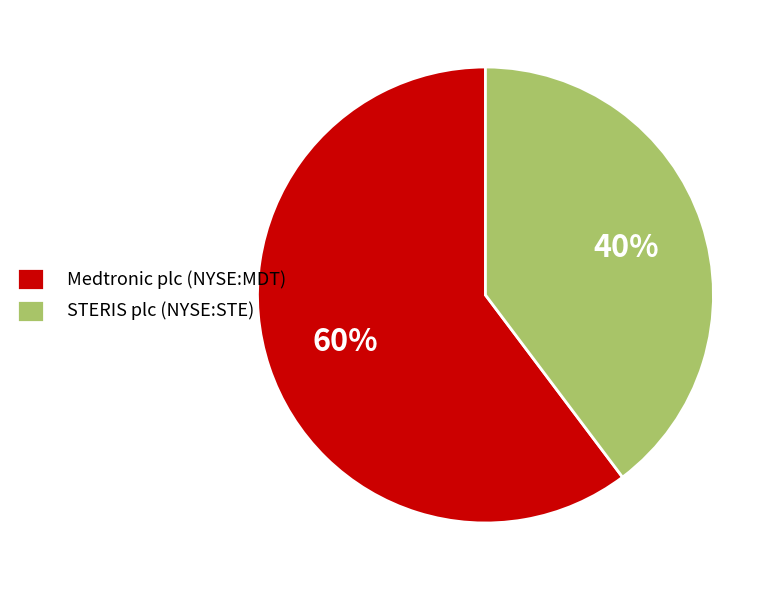

Does STERIS plc (NYSE:STE) represent more than half of the total?

No